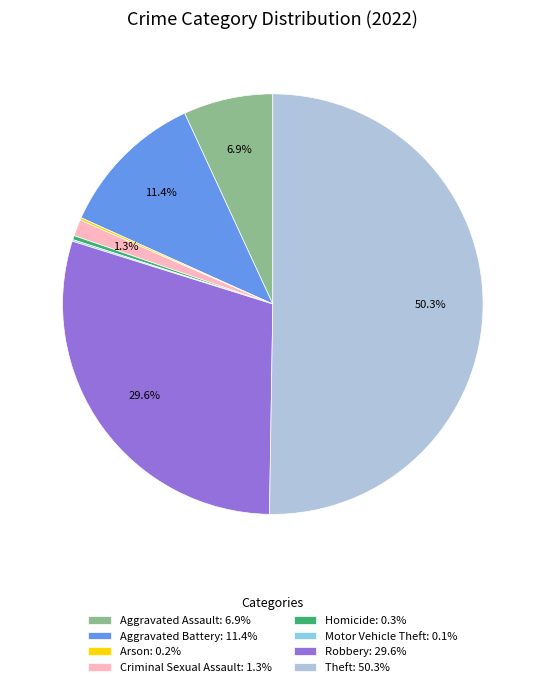

How much of the chart is everything except Robbery: 29.6%?

70.4%